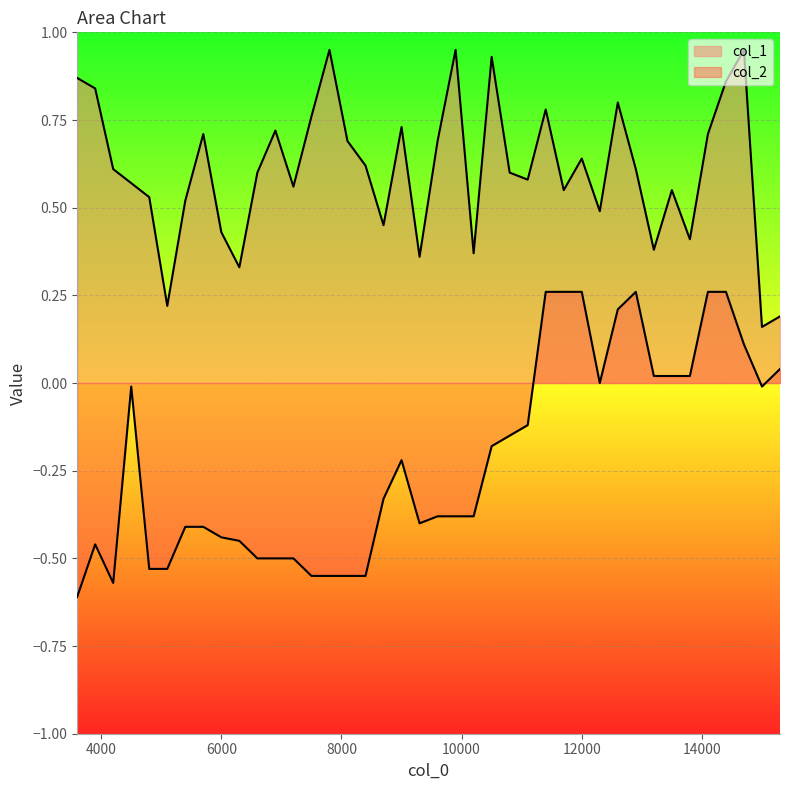

List the series in order of their overall mean, lowest first.

col_2, col_1